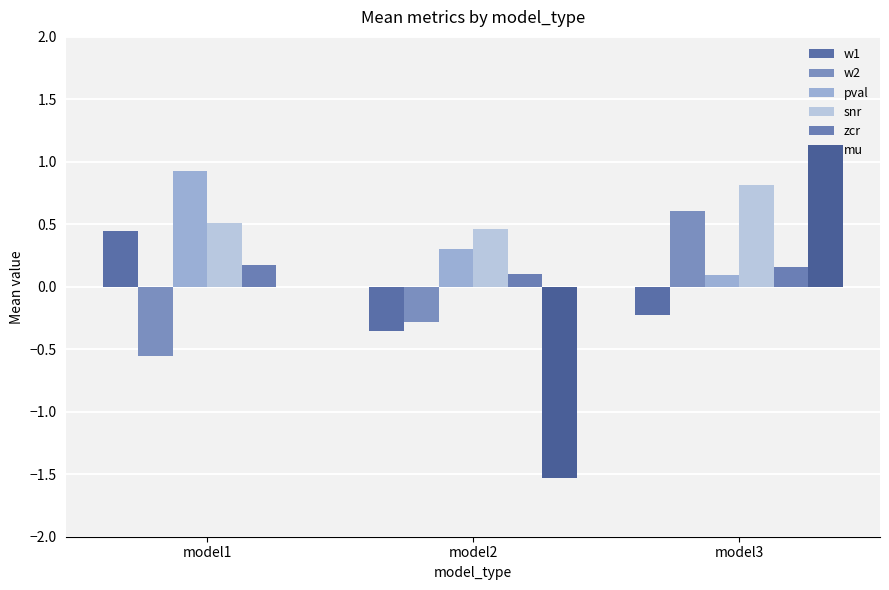

How many categories are shown in the chart?

3